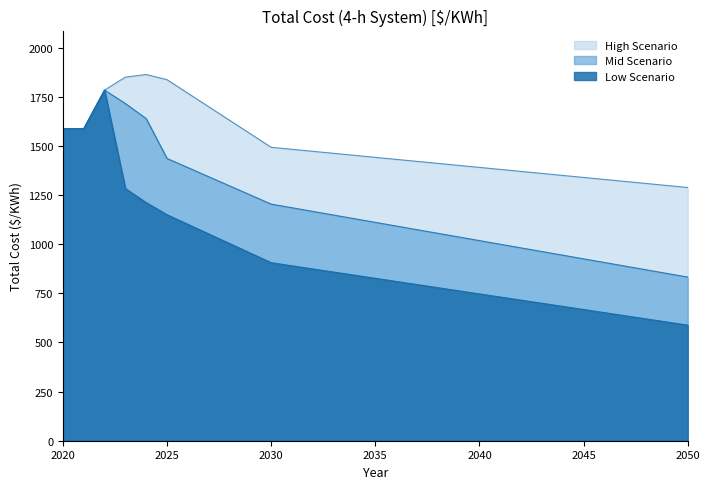

How many interior local peaks does the High Scenario series have?

1